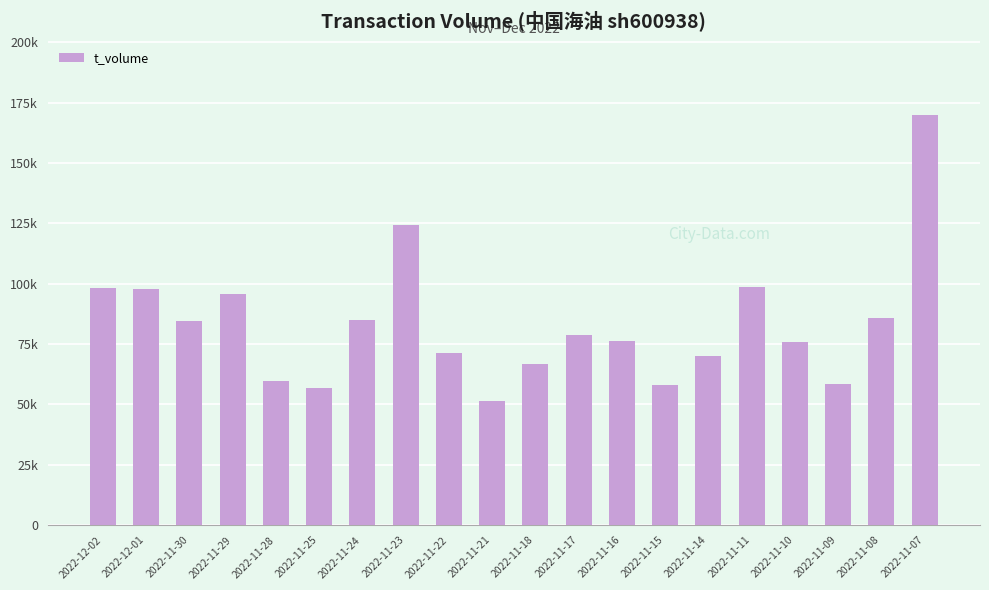

List the labels in order of value, largest first.

2022-11-07, 2022-11-23, 2022-11-11, 2022-12-02, 2022-12-01, 2022-11-29, 2022-11-08, 2022-11-24, 2022-11-30, 2022-11-17, 2022-11-16, 2022-11-10, 2022-11-22, 2022-11-14, 2022-11-18, 2022-11-28, 2022-11-09, 2022-11-15, 2022-11-25, 2022-11-21